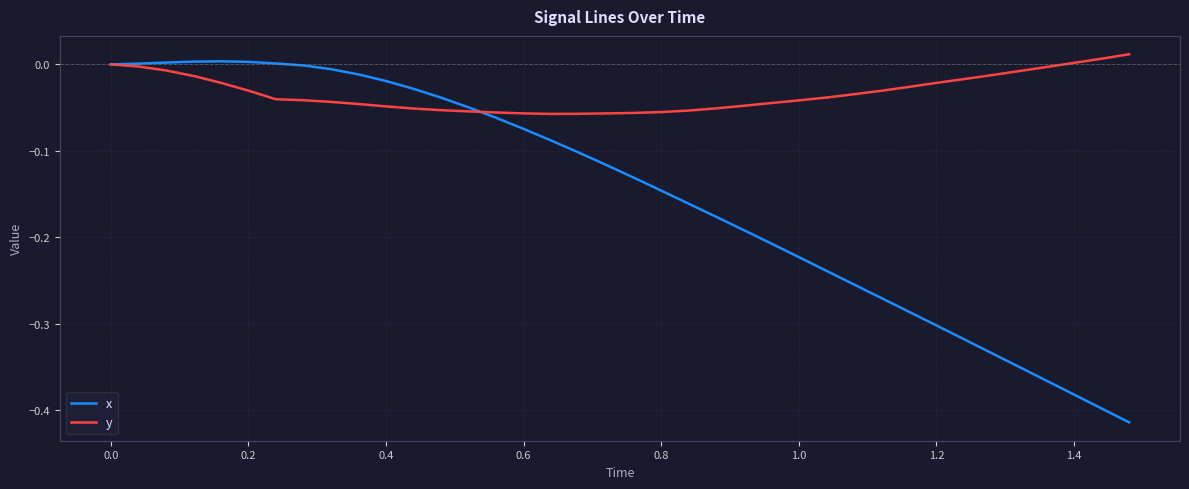

Rank the series by their average value, from highest to lowest.

y, x